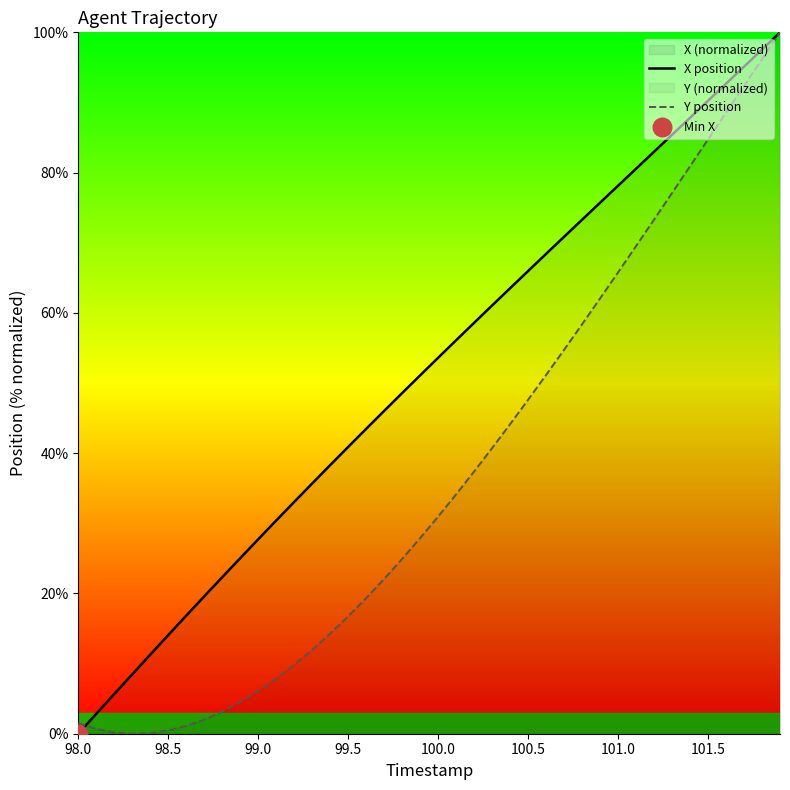

Which series has the largest total across all categories?

X position